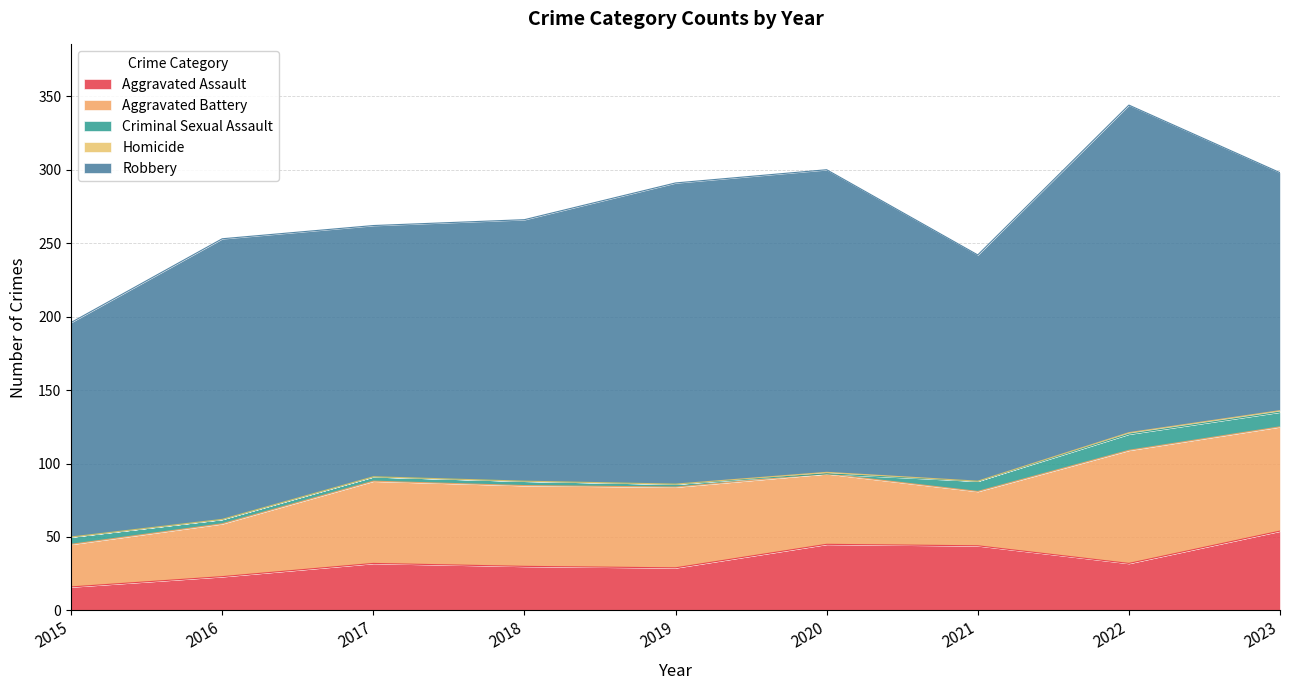

What is the value of the Criminal Sexual Assault point at the 8th from the left?

11